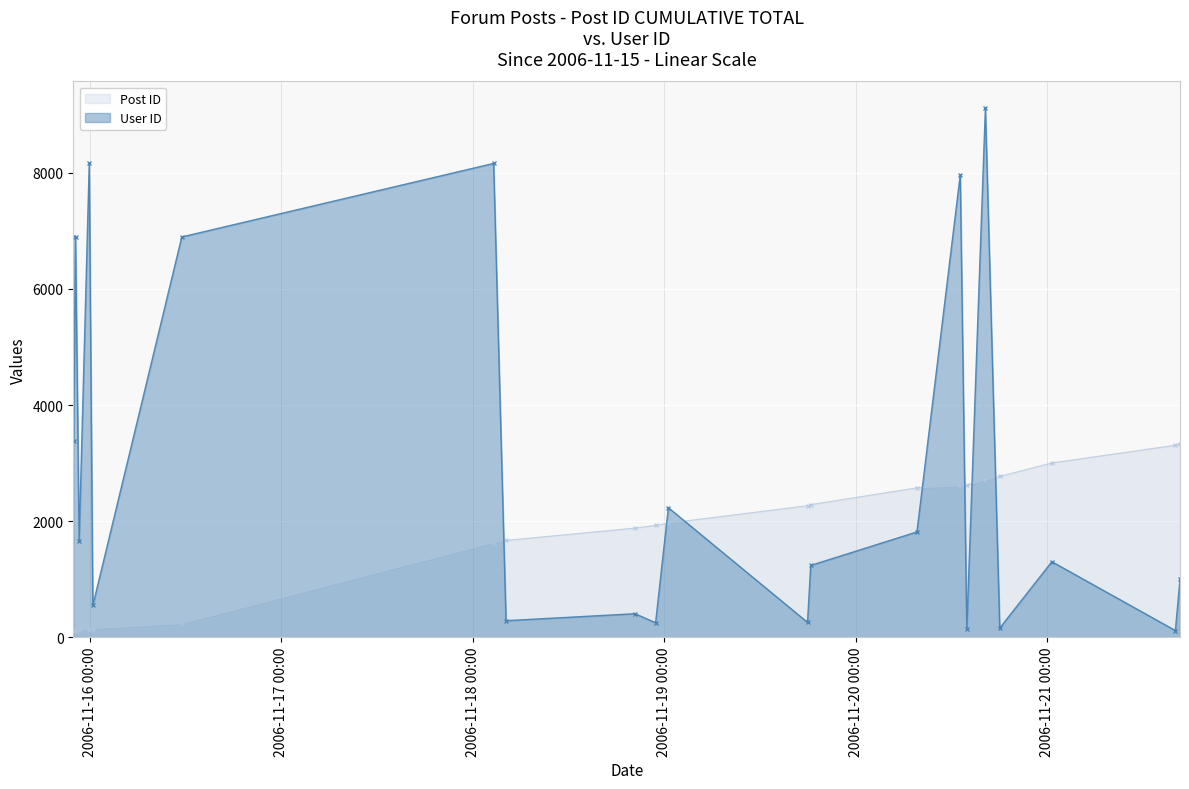

How many values in the User ID series are below 1656?

11